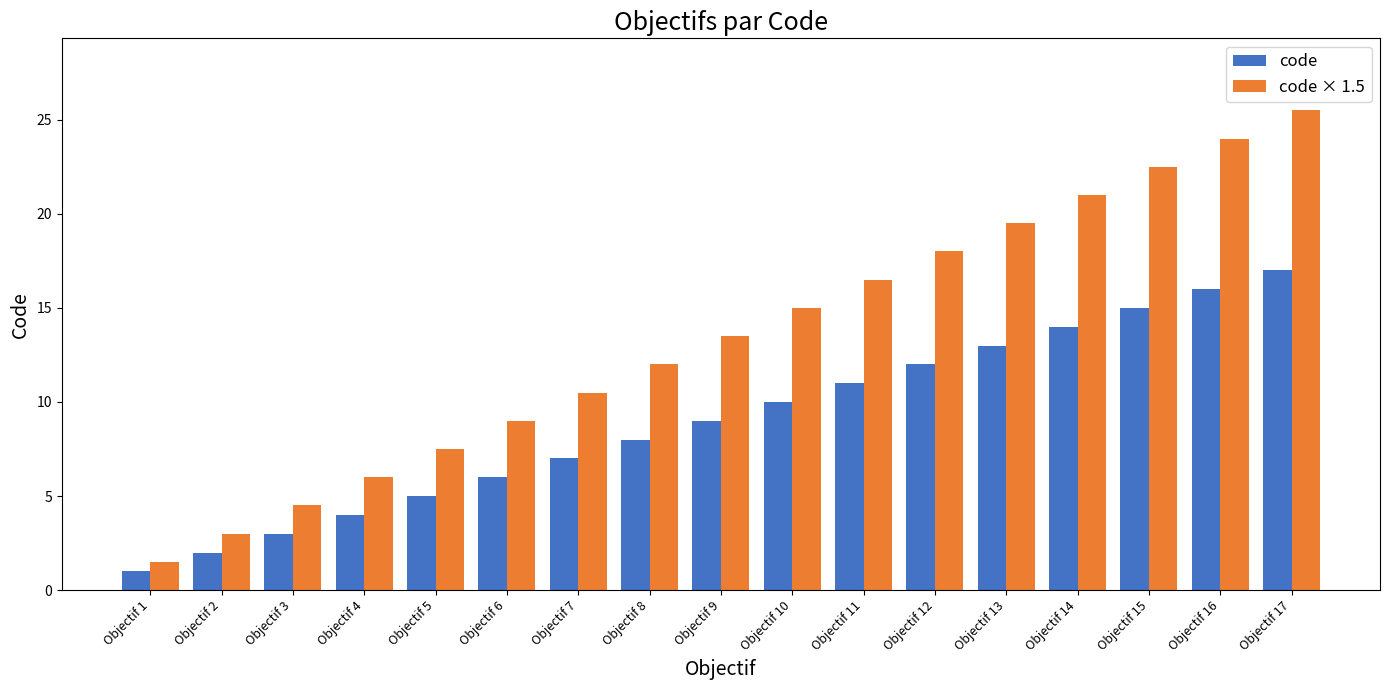

What is the average value of the code × 1.5 series?

13.5